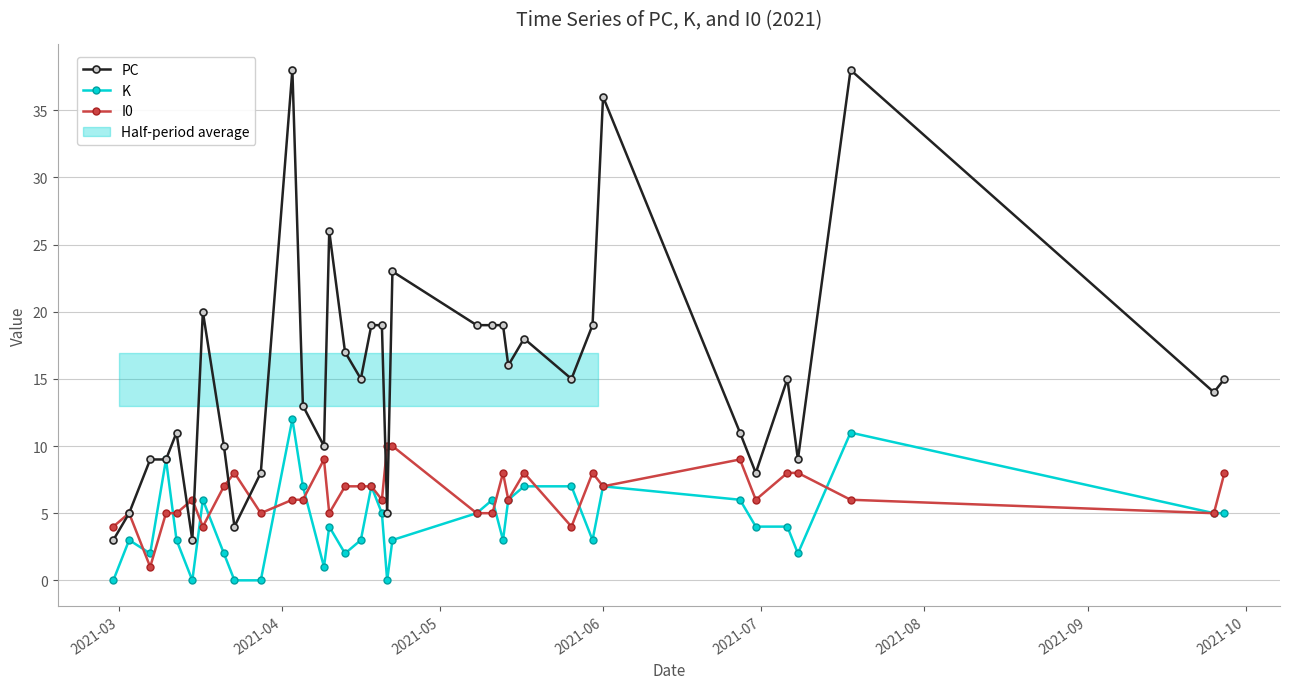

True or false: I0 has more than 0 interior local peaks.

True